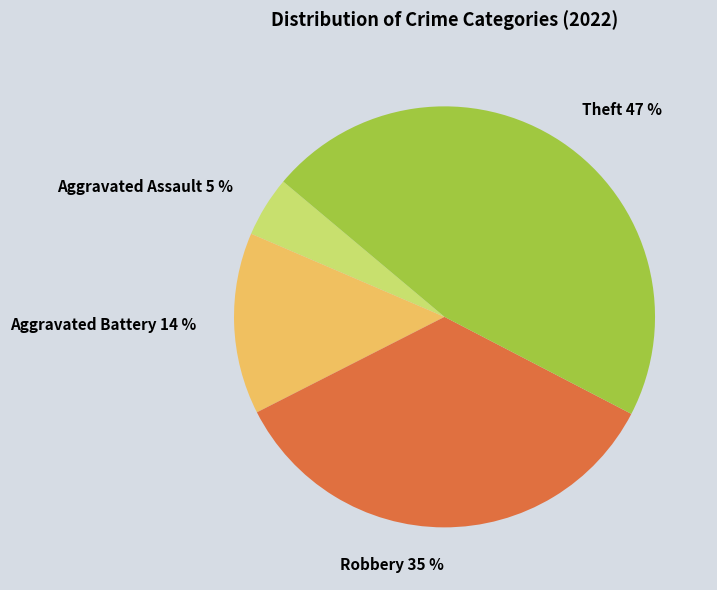

Approximately how many times larger is the value at Robbery compared to Aggravated Battery?

2.5